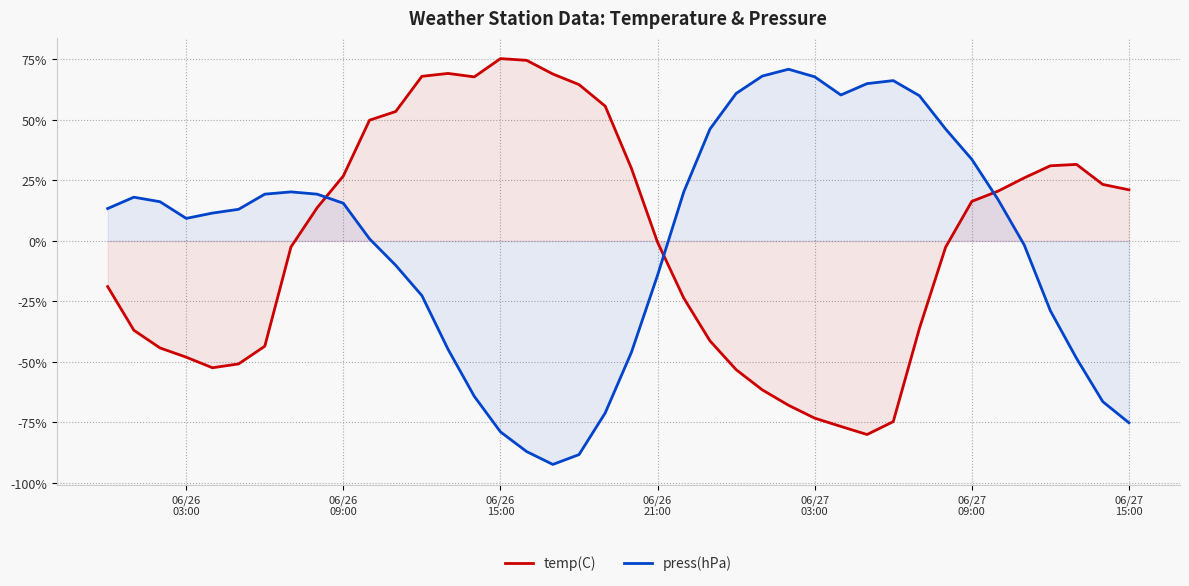

After their last crossing, which series has the higher values: press(hPa) or temp(C)?

temp(C)